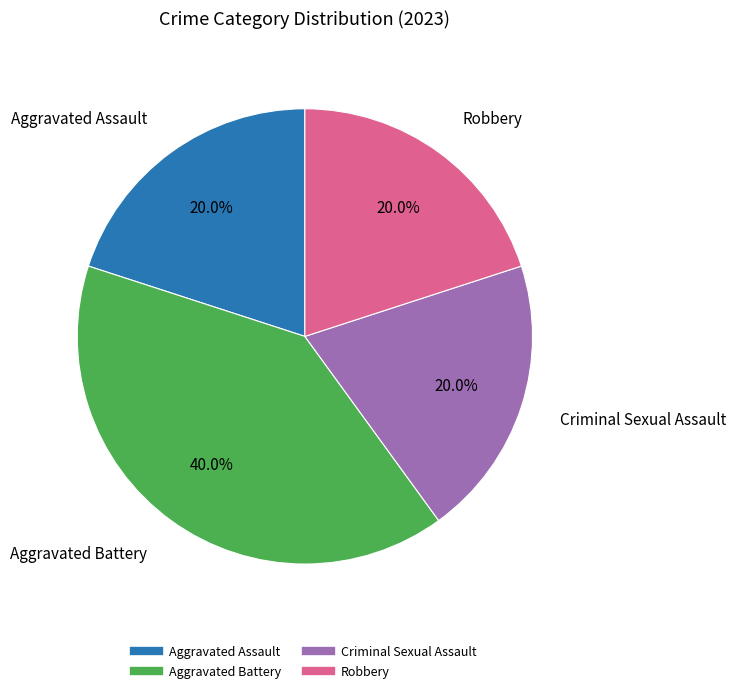

What is the largest slice in the pie chart?

Aggravated Battery